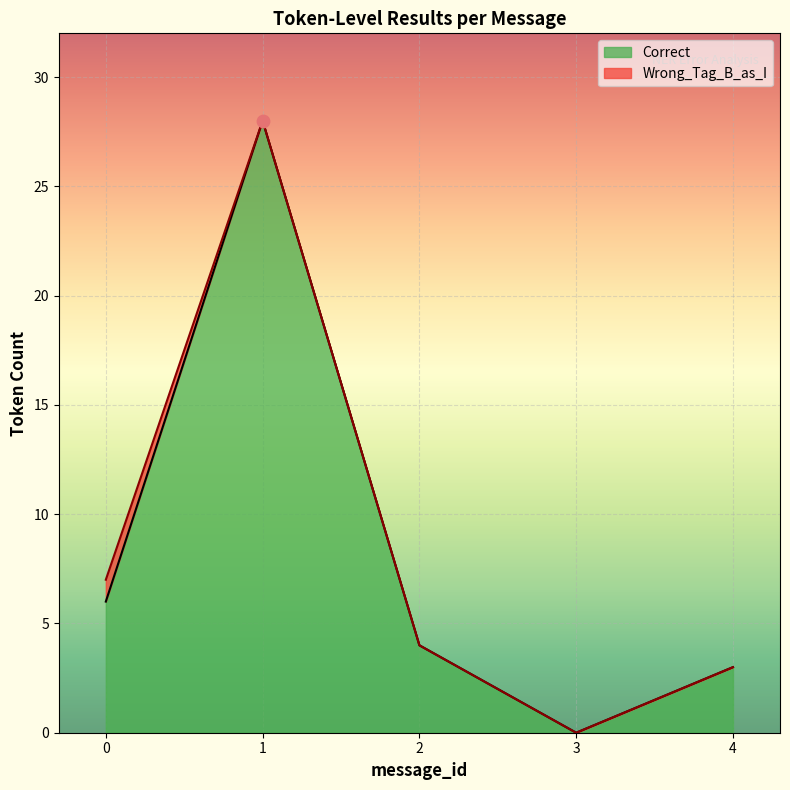

Which series reaches the minimum Y coordinate?

Correct